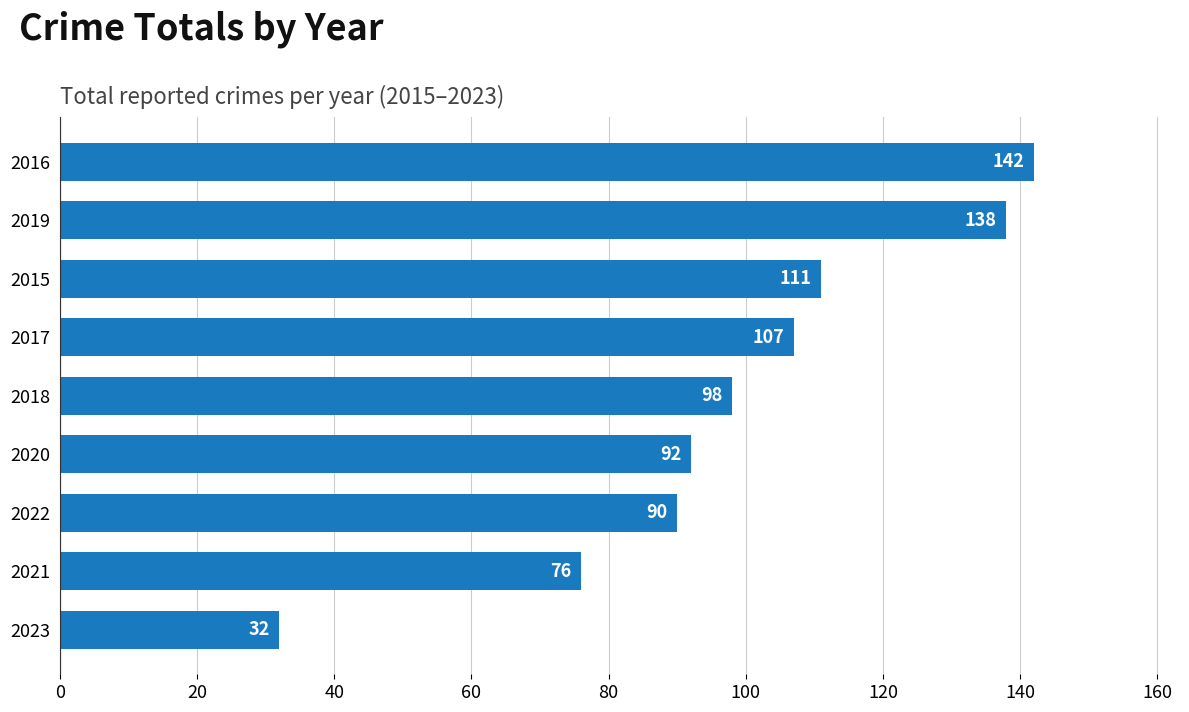

How many bars are there in total?

9